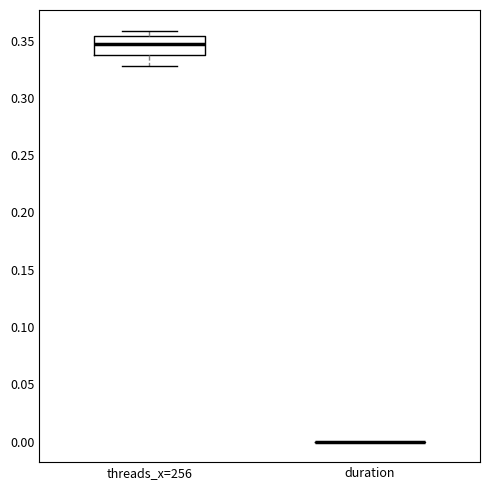

Reading left to right, transcribe this box plot: for each box, give where its median line is, the range the box spans, and where its two whiskers end, as read against the y-axis. The values are not printed on the chart, so give them approximately, as read against the axis.

threads_x=256: median 0.345, box 0.335 to 0.355, whiskers 0.330 to 0.360
duration: box collapsed to a line at 0.000, whiskers 0.000 to 0.000